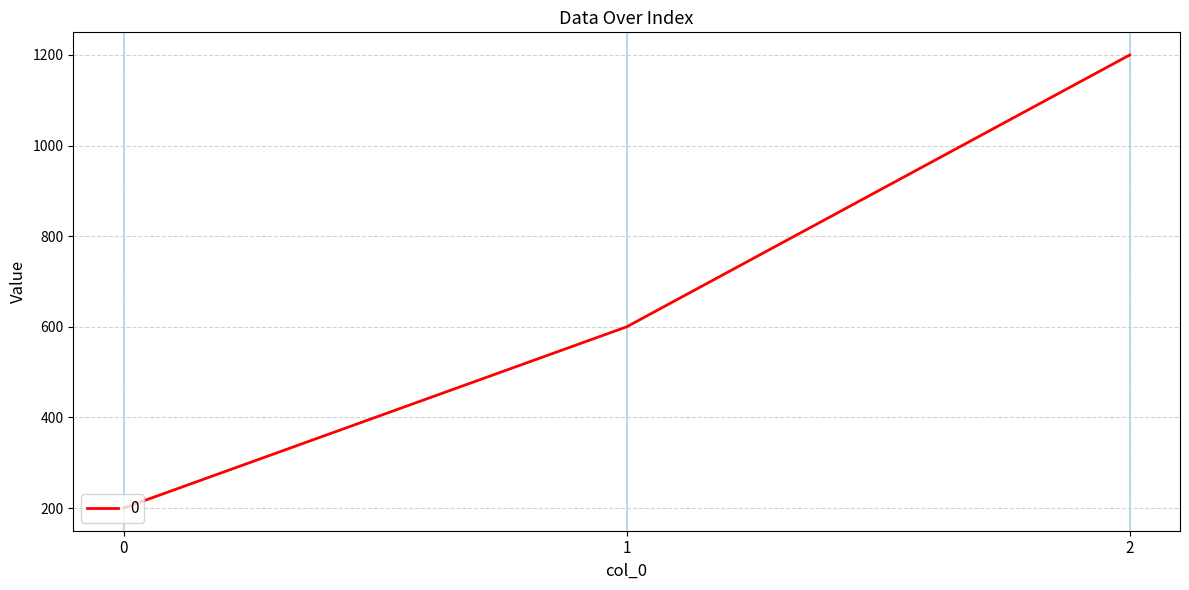

True or false: the data shows 90 at 0.

False